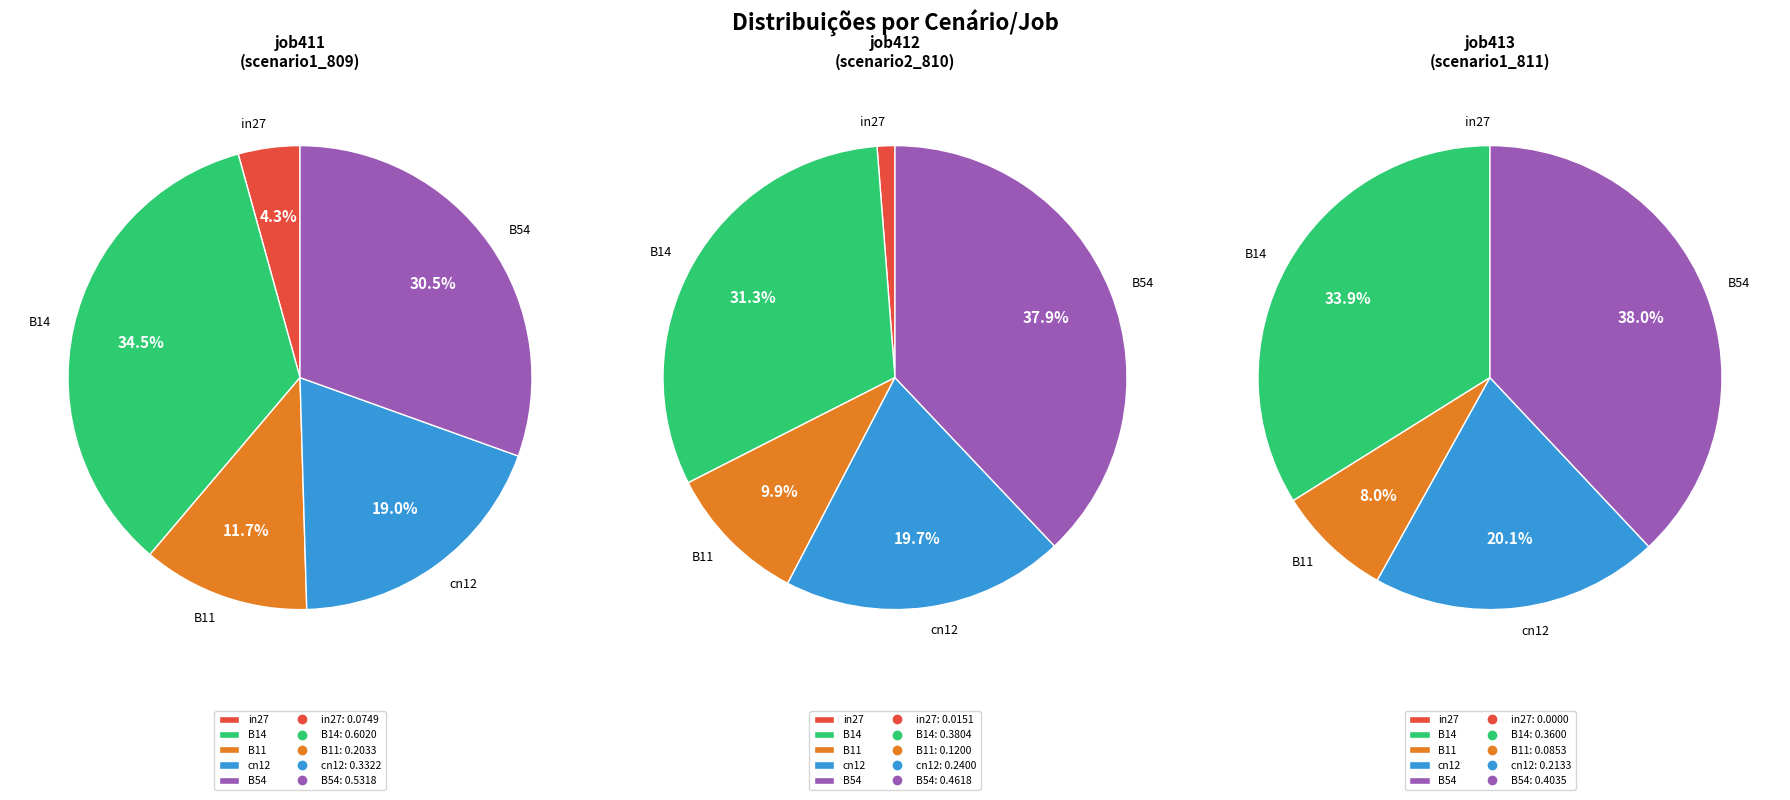

What is the smallest slice in the pie chart?

in27